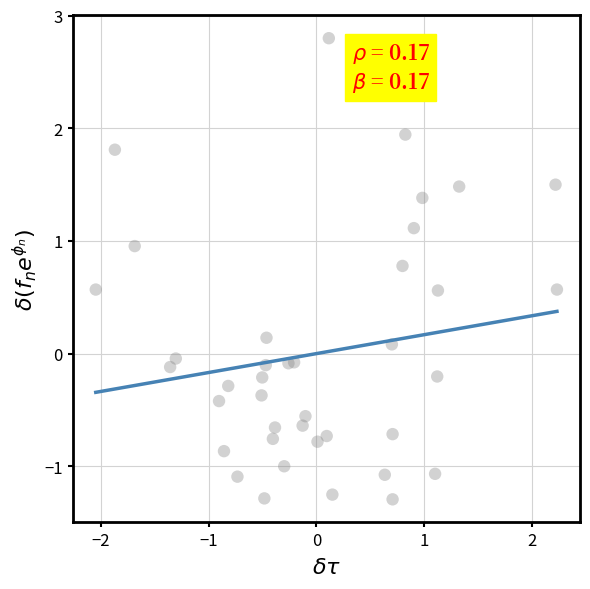

What is the range of Y values (max minus min)?

4.1